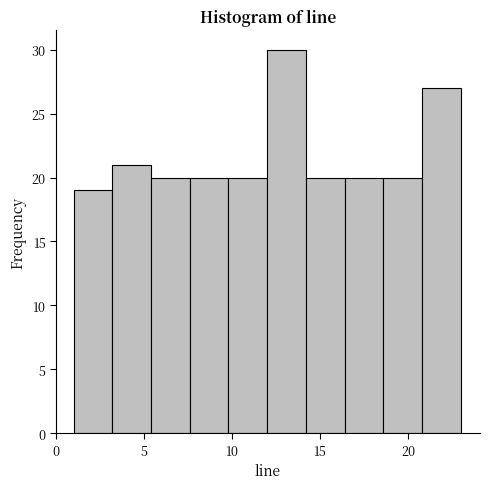

Over which range of the x-axis is the bar tallest?

12.0 to 14.2